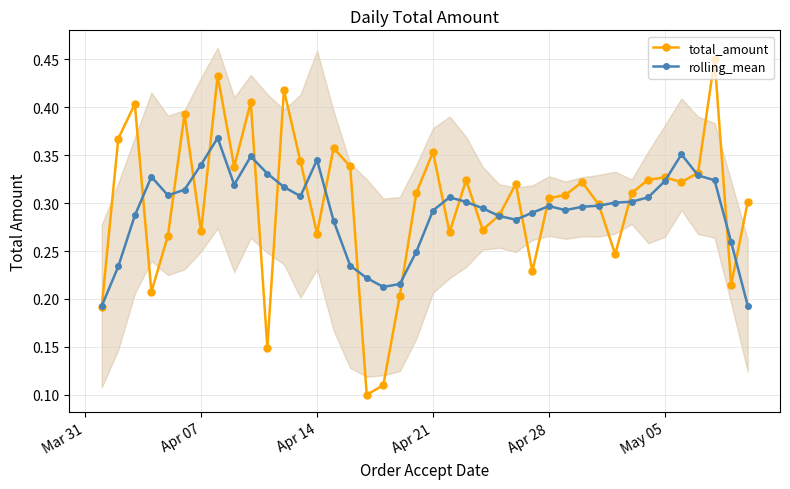

True or false: total_amount has more than 0 interior local peaks.

True